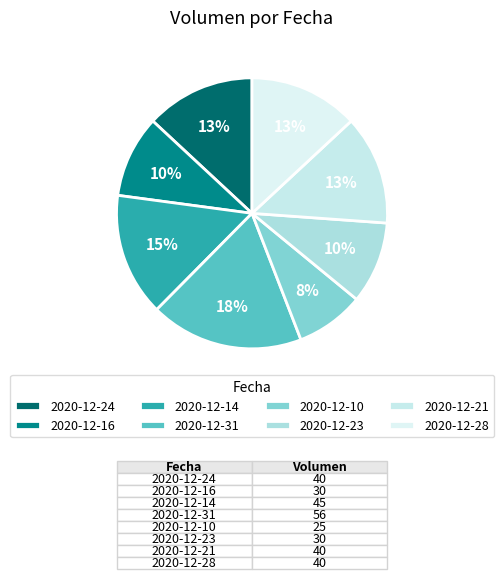

What percentage is the 2020-12-16 slice, to the nearest percent?

10%